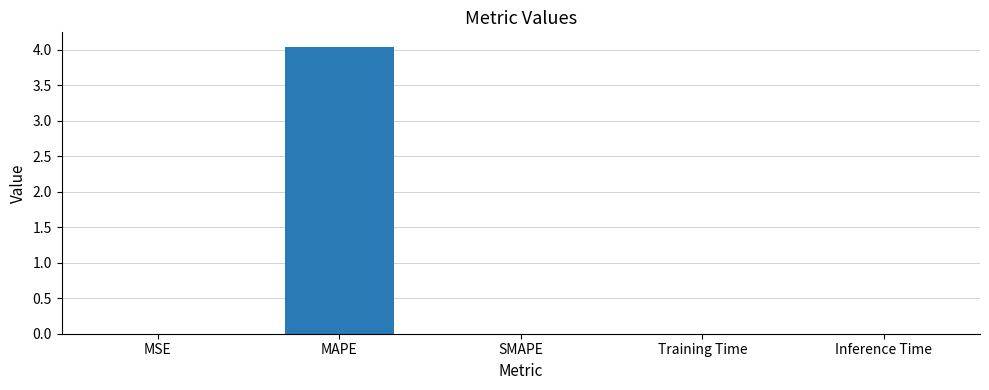

Which label corresponds to the largest value in the chart?

MAPE